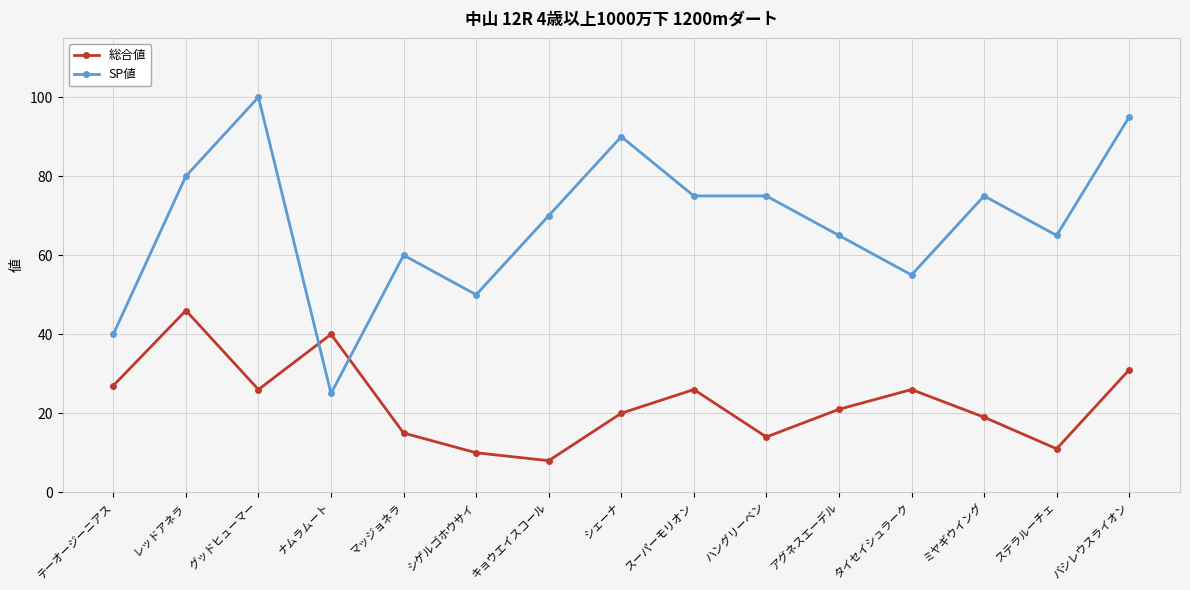

What is the highest value of the SP値 series?

100